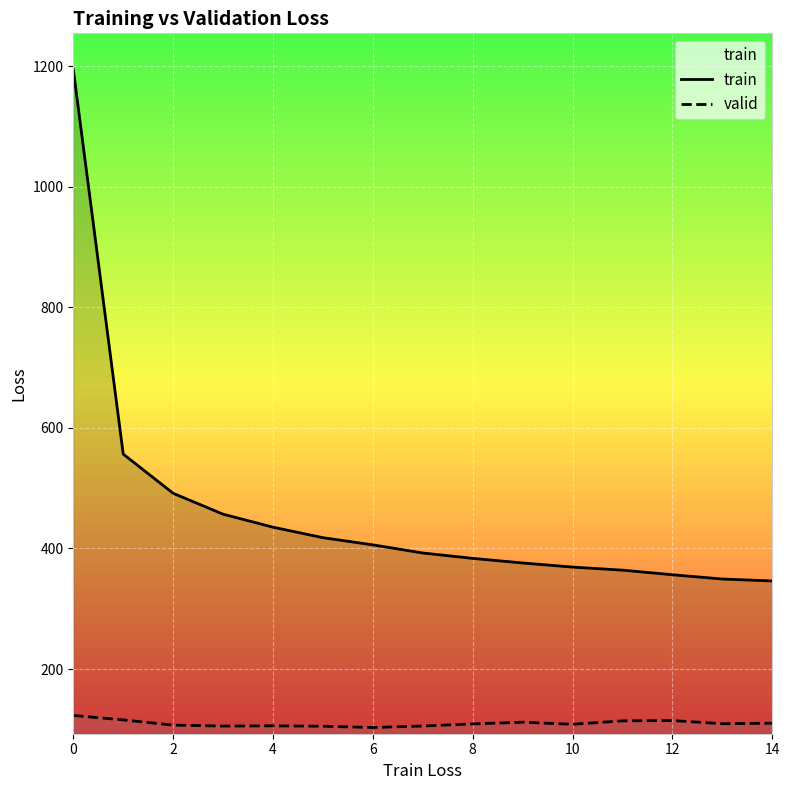

Reading right to left, extract all data points from this chart.

train: 346.1	349.3	356.4	364.0	369.1	376.0	383.6	392.5	406.0	417.9	435.3	456.9	491.5	556.6	1194.8
valid: 110.1	109.3	114.6	114.1	108.4	111.8	109.0	105.5	103.0	105.1	105.8	105.4	107.0	115.7	123.0